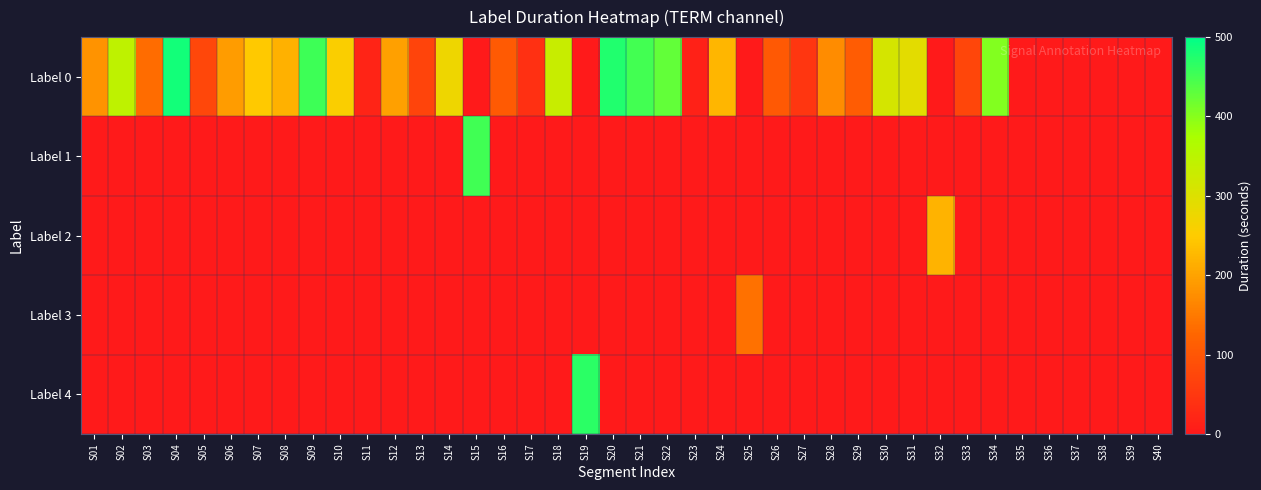

Reading left to right, list all the values displayed in this chart.

Label 0: S01=181	S02=345	S03=133	S04=485	S05=76	S06=193	S07=247	S08=218	S09=455	S10=256	S11=19	S12=197	S13=72	S14=275	S15=0	S16=107	S17=38	S18=332	S19=0	S20=476	S21=451	S22=426	S23=13	S24=224	S25=0	S26=104	S27=47	S28=172	S29=111	S30=311	S31=291	S32=0	S33=73	S34=403	S35=0	S36=0	S37=0	S38=0	S39=0	S40=0
Label 1: S01=0	S02=0	S03=0	S04=0	S05=0	S06=0	S07=0	S08=0	S09=0	S10=0	S11=0	S12=0	S13=0	S14=0	S15=452	S16=0	S17=0	S18=0	S19=0	S20=0	S21=0	S22=0	S23=0	S24=0	S25=0	S26=0	S27=0	S28=0	S29=0	S30=0	S31=0	S32=0	S33=0	S34=0	S35=0	S36=0	S37=0	S38=0	S39=0	S40=0
Label 2: S01=0	S02=0	S03=0	S04=0	S05=0	S06=0	S07=0	S08=0	S09=0	S10=0	S11=0	S12=0	S13=0	S14=0	S15=0	S16=0	S17=0	S18=0	S19=0	S20=0	S21=0	S22=0	S23=0	S24=0	S25=0	S26=0	S27=0	S28=0	S29=0	S30=0	S31=0	S32=219	S33=0	S34=0	S35=0	S36=0	S37=0	S38=0	S39=0	S40=0
Label 3: S01=0	S02=0	S03=0	S04=0	S05=0	S06=0	S07=0	S08=0	S09=0	S10=0	S11=0	S12=0	S13=0	S14=0	S15=0	S16=0	S17=0	S18=0	S19=0	S20=0	S21=0	S22=0	S23=0	S24=0	S25=139	S26=0	S27=0	S28=0	S29=0	S30=0	S31=0	S32=0	S33=0	S34=0	S35=0	S36=0	S37=0	S38=0	S39=0	S40=0
Label 4: S01=0	S02=0	S03=0	S04=0	S05=0	S06=0	S07=0	S08=0	S09=0	S10=0	S11=0	S12=0	S13=0	S14=0	S15=0	S16=0	S17=0	S18=0	S19=467	S20=0	S21=0	S22=0	S23=0	S24=0	S25=0	S26=0	S27=0	S28=0	S29=0	S30=0	S31=0	S32=0	S33=0	S34=0	S35=0	S36=0	S37=0	S38=0	S39=0	S40=0